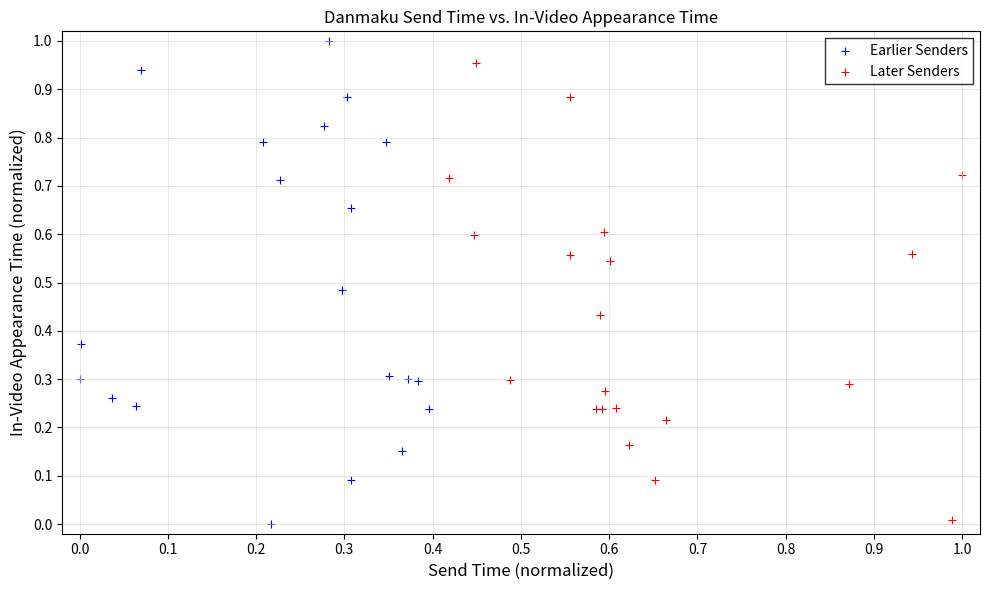

Which series reaches the maximum Y coordinate?

Earlier Senders